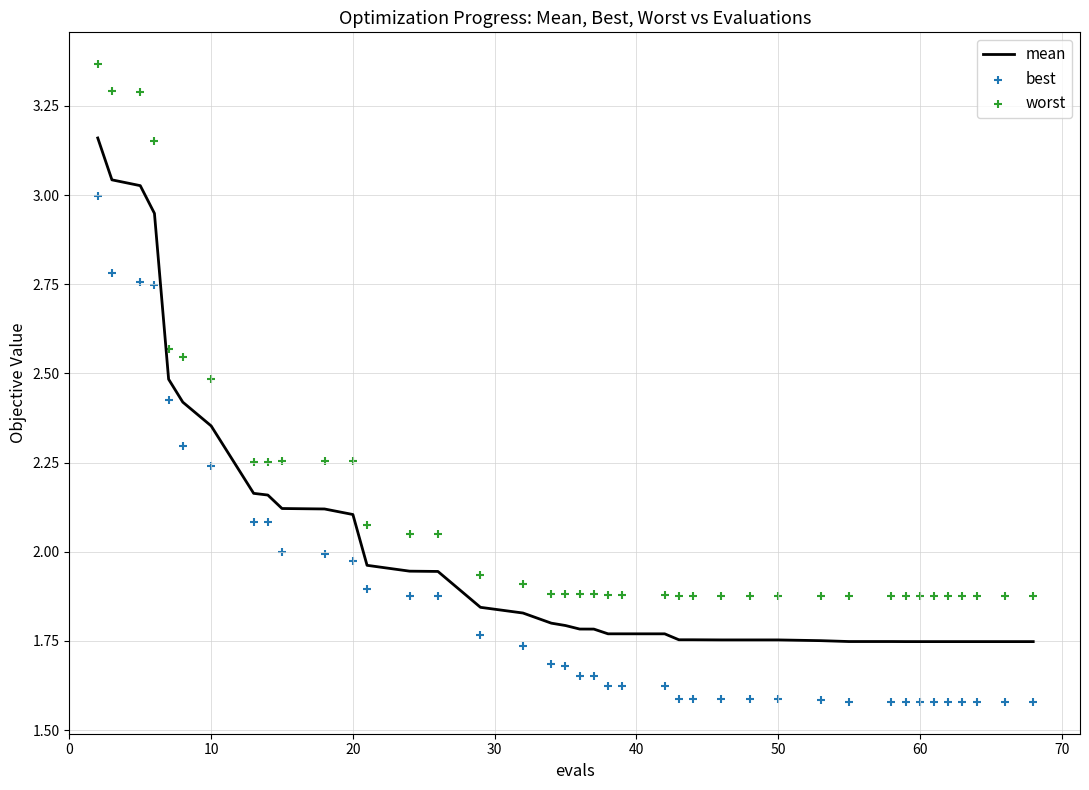

At how many categories does at least one series exceed 2?

15